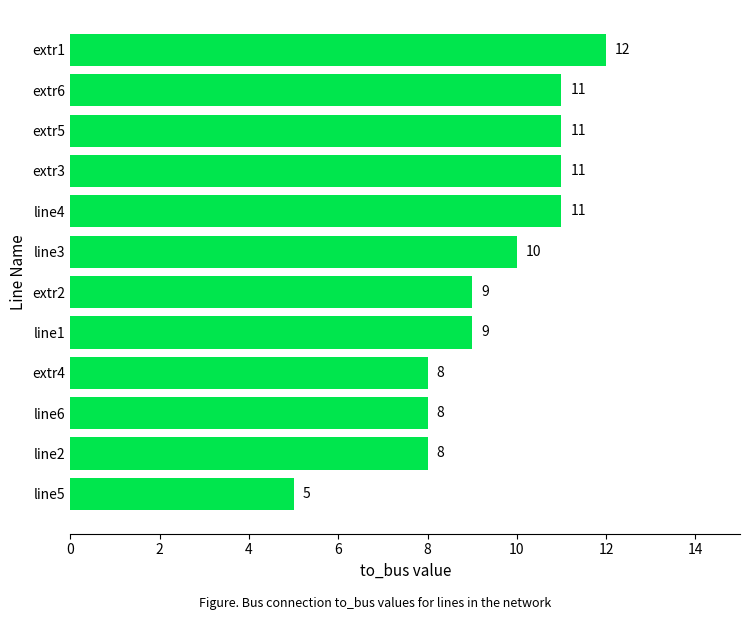

Are the bars horizontal?

Yes